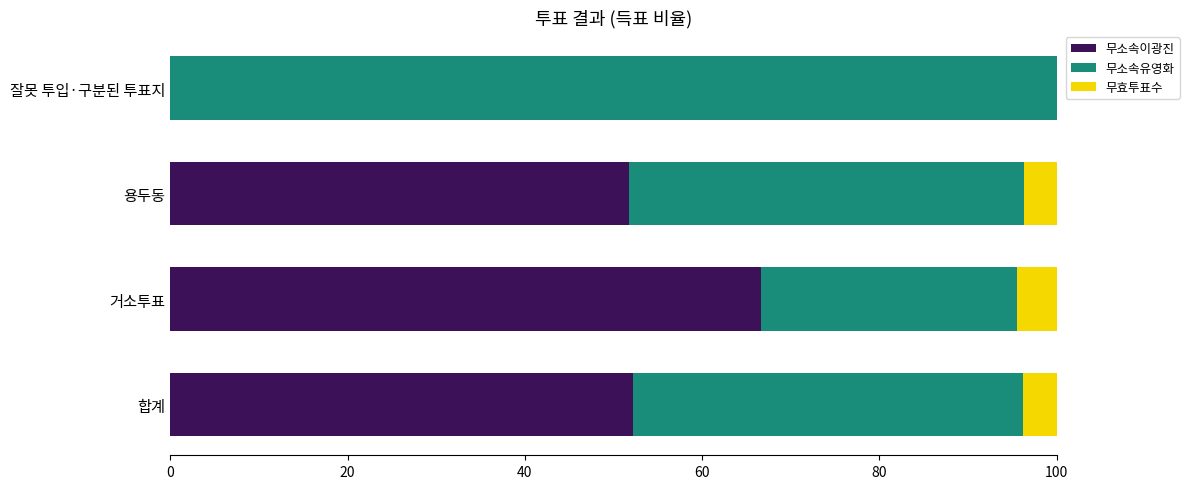

At which label does 무소속이광진 reach its peak?

거소투표